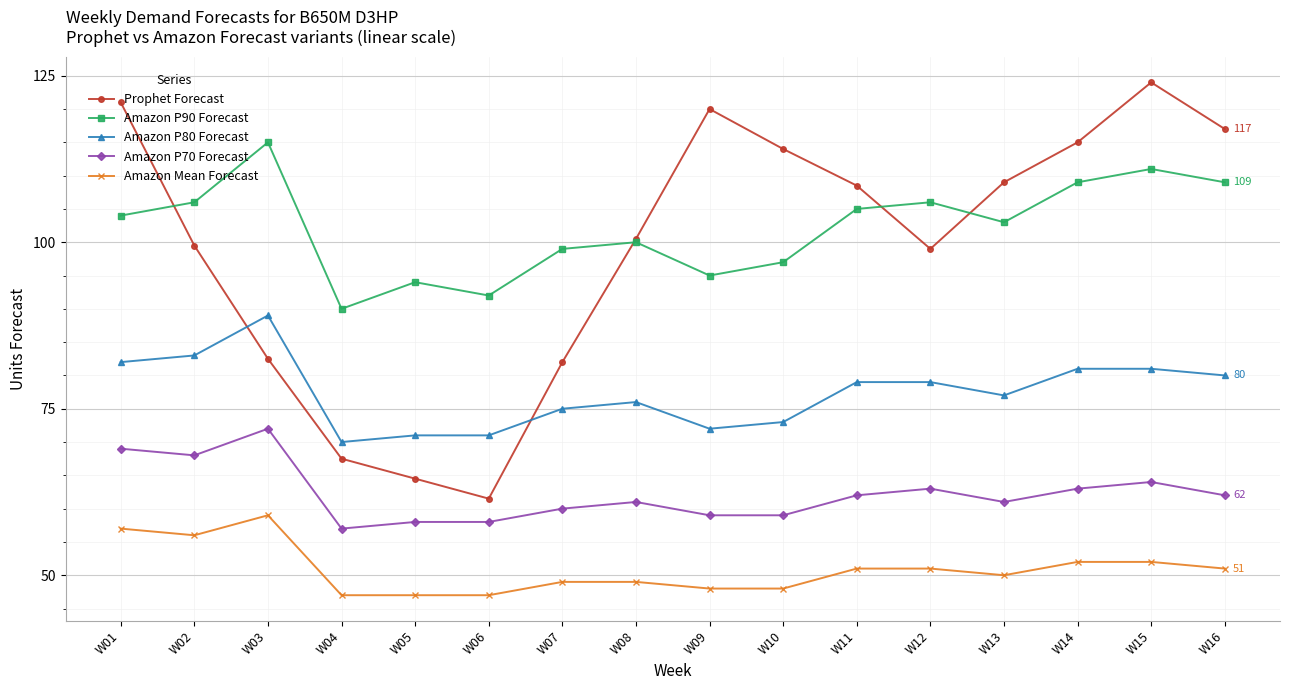

How many data points in Amazon P90 Forecast are less than 104?

8